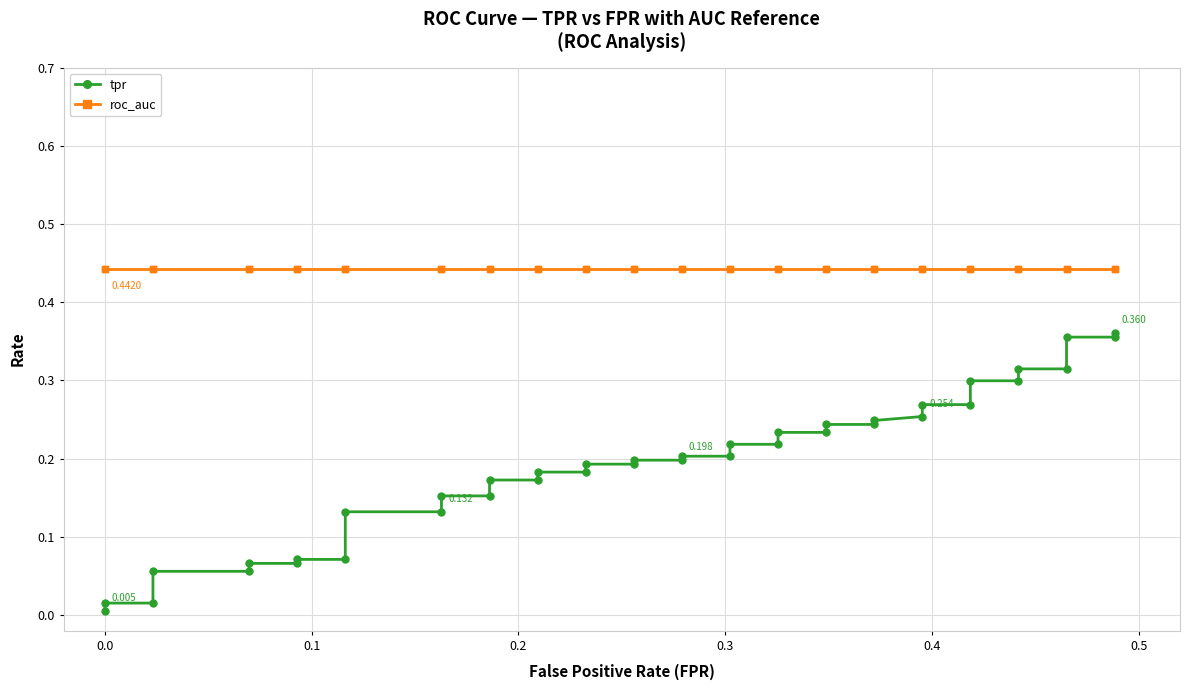

True or false: roc_auc has a value of 0.2 at 21.

False